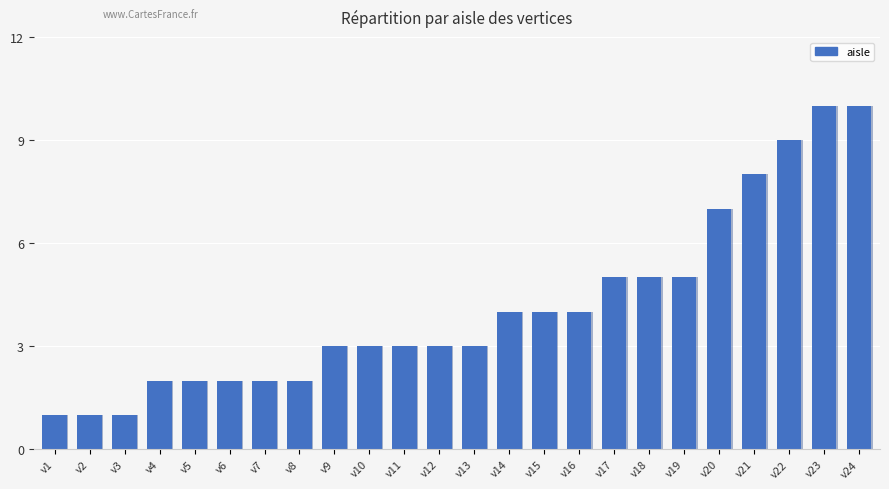

Count the number of values greater than 3.

11